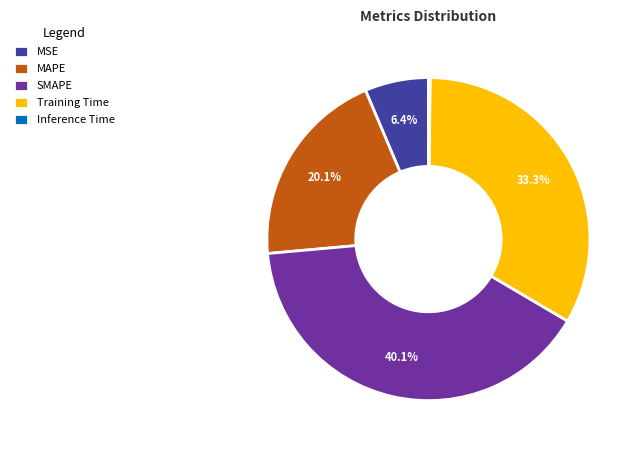

Between SMAPE and MAPE, which is larger?

SMAPE